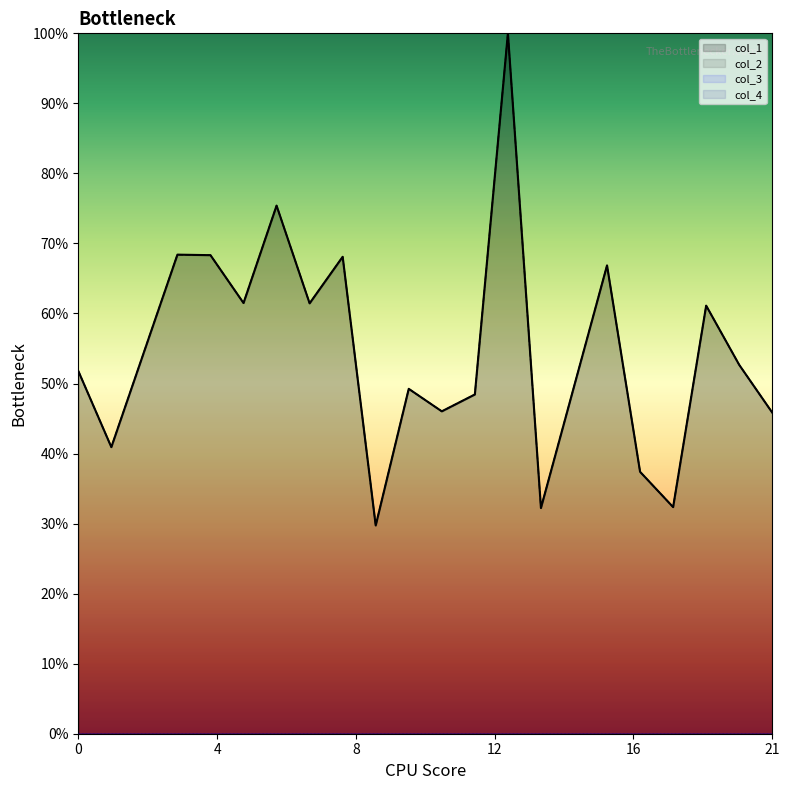

What is the difference between the col_1 values at 12 and 7?

13.0